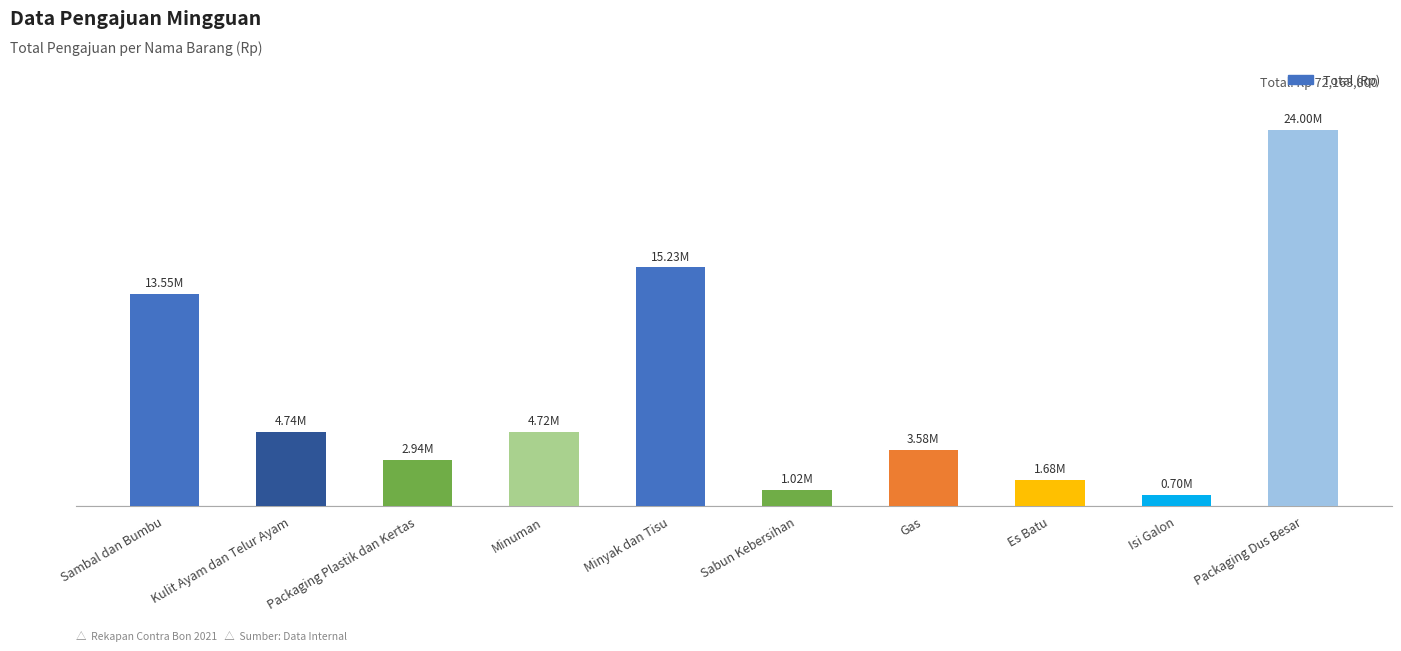

Which has a higher value, Sambal dan Bumbu or Isi Galon?

Sambal dan Bumbu